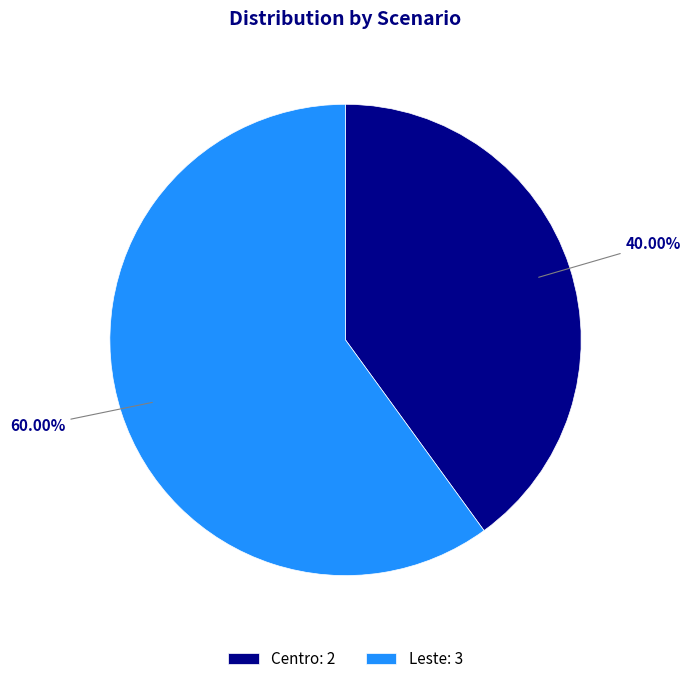

How much of the chart is everything except Centro?

60.0%